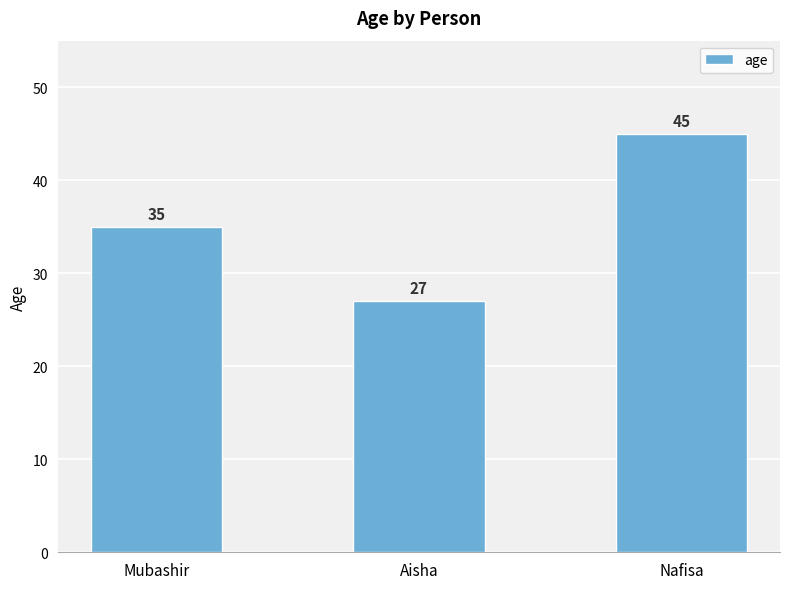

How many series are shown in this chart?

1